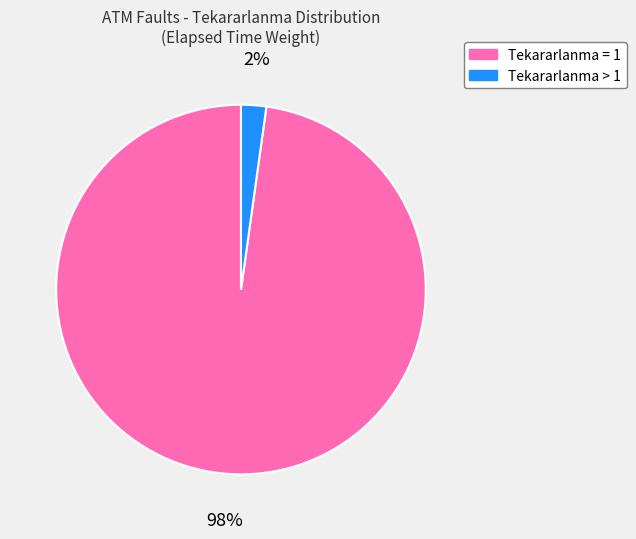

How many segments does this pie chart have?

2